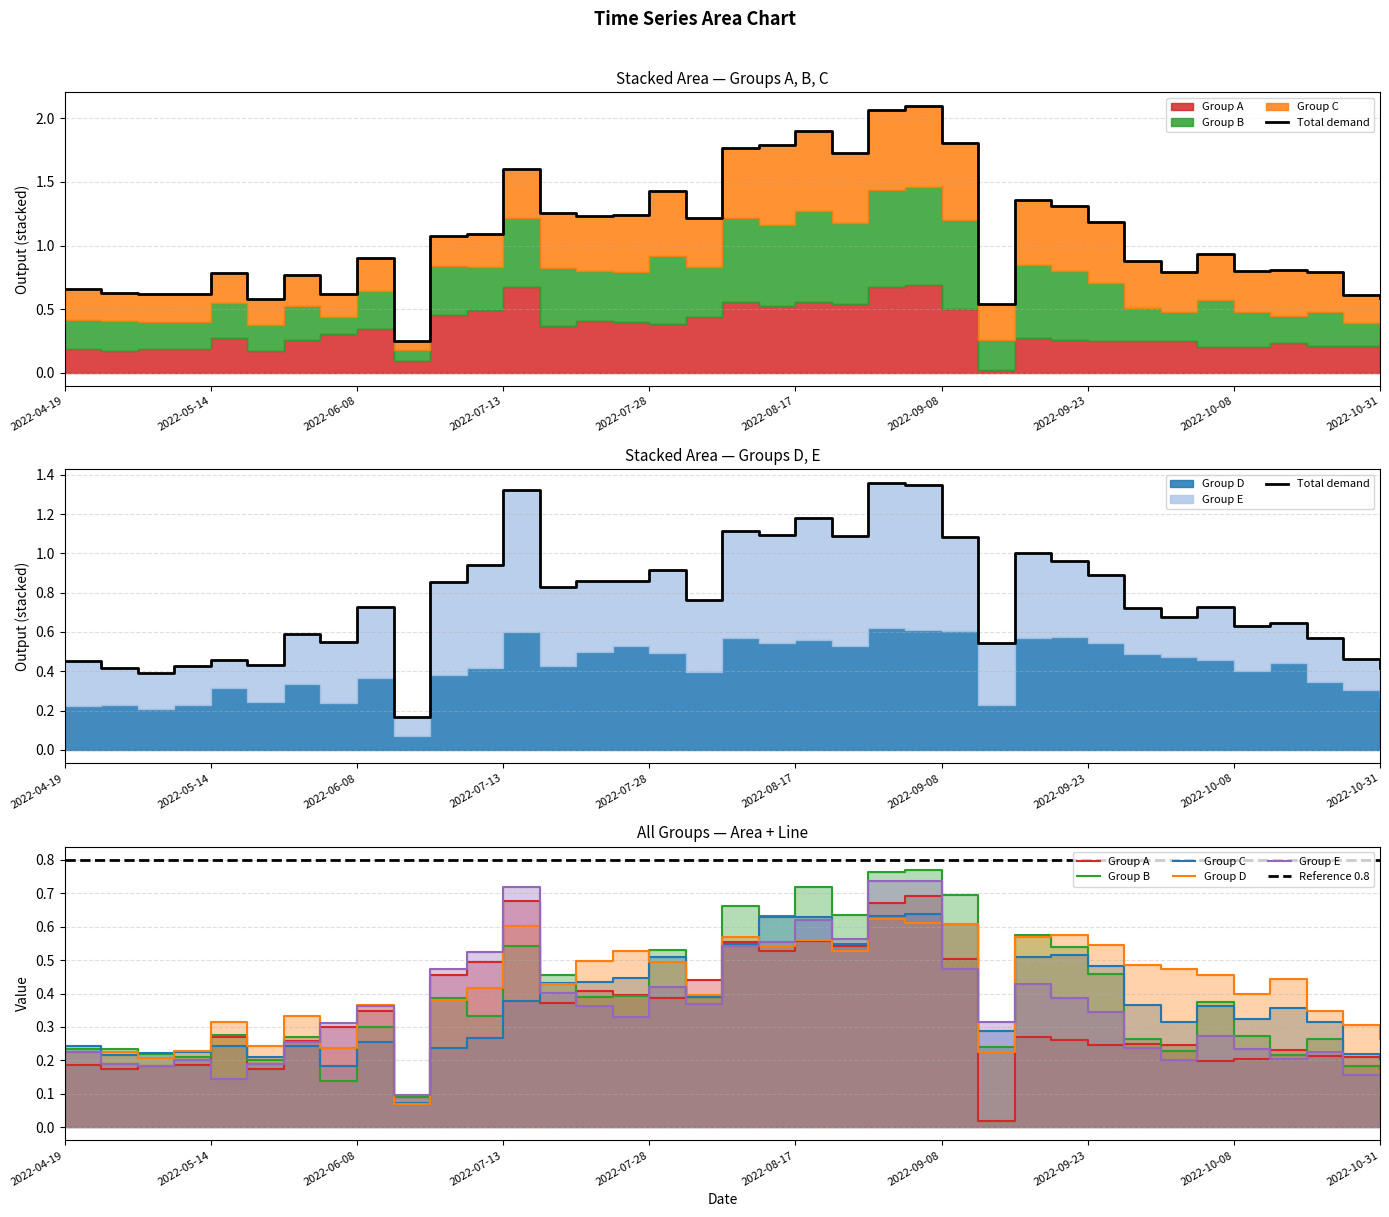

Reading left to right, what are all the values shown in this chart?

Group A: 2022-04-19=0.2	2022-04-21=0.2	2022-04-26=0.2	2022-05-01=0.2	2022-05-14=0.3	2022-05-16=0.2	2022-05-21=0.3	2022-05-31=0.3	2022-06-08=0.3	2022-06-13=0.1	2022-06-15=0.5	2022-06-23=0.5	2022-07-13=0.7	2022-07-18=0.4	2022-07-20=0.4	2022-07-23=0.4	2022-07-28=0.4	2022-08-02=0.4	2022-08-12=0.6	2022-08-14=0.5	2022-08-17=0.6	2022-08-19=0.5	2022-09-03=0.7	2022-09-06=0.7	2022-09-08=0.5	2022-09-11=0.0	2022-09-13=0.3	2022-09-18=0.3	2022-09-23=0.2	2022-09-28=0.2	2022-10-01=0.2	2022-10-06=0.2	2022-10-08=0.2	2022-10-11=0.2	2022-10-13=0.2	2022-10-21=0.2	2022-10-31=0.2
Group B: 2022-04-19=0.2	2022-04-21=0.2	2022-04-26=0.2	2022-05-01=0.2	2022-05-14=0.3	2022-05-16=0.2	2022-05-21=0.3	2022-05-31=0.1	2022-06-08=0.3	2022-06-13=0.1	2022-06-15=0.4	2022-06-23=0.3	2022-07-13=0.5	2022-07-18=0.5	2022-07-20=0.4	2022-07-23=0.4	2022-07-28=0.5	2022-08-02=0.4	2022-08-12=0.7	2022-08-14=0.6	2022-08-17=0.7	2022-08-19=0.6	2022-09-03=0.8	2022-09-06=0.8	2022-09-08=0.7	2022-09-11=0.2	2022-09-13=0.6	2022-09-18=0.5	2022-09-23=0.5	2022-09-28=0.3	2022-10-01=0.2	2022-10-06=0.4	2022-10-08=0.3	2022-10-11=0.2	2022-10-13=0.3	2022-10-21=0.2	2022-10-31=0.2
Group C: 2022-04-19=0.2	2022-04-21=0.2	2022-04-26=0.2	2022-05-01=0.2	2022-05-14=0.2	2022-05-16=0.2	2022-05-21=0.2	2022-05-31=0.2	2022-06-08=0.3	2022-06-13=0.1	2022-06-15=0.2	2022-06-23=0.3	2022-07-13=0.4	2022-07-18=0.4	2022-07-20=0.4	2022-07-23=0.4	2022-07-28=0.5	2022-08-02=0.4	2022-08-12=0.5	2022-08-14=0.6	2022-08-17=0.6	2022-08-19=0.5	2022-09-03=0.6	2022-09-06=0.6	2022-09-08=0.6	2022-09-11=0.3	2022-09-13=0.5	2022-09-18=0.5	2022-09-23=0.5	2022-09-28=0.4	2022-10-01=0.3	2022-10-06=0.4	2022-10-08=0.3	2022-10-11=0.4	2022-10-13=0.3	2022-10-21=0.2	2022-10-31=0.2
Group D: 2022-04-19=0.2	2022-04-21=0.2	2022-04-26=0.2	2022-05-01=0.2	2022-05-14=0.3	2022-05-16=0.2	2022-05-21=0.3	2022-05-31=0.2	2022-06-08=0.4	2022-06-13=0.1	2022-06-15=0.4	2022-06-23=0.4	2022-07-13=0.6	2022-07-18=0.4	2022-07-20=0.5	2022-07-23=0.5	2022-07-28=0.5	2022-08-02=0.4	2022-08-12=0.6	2022-08-14=0.5	2022-08-17=0.6	2022-08-19=0.5	2022-09-03=0.6	2022-09-06=0.6	2022-09-08=0.6	2022-09-11=0.2	2022-09-13=0.6	2022-09-18=0.6	2022-09-23=0.5	2022-09-28=0.5	2022-10-01=0.5	2022-10-06=0.5	2022-10-08=0.4	2022-10-11=0.4	2022-10-13=0.3	2022-10-21=0.3	2022-10-31=0.3
Group E: 2022-04-19=0.2	2022-04-21=0.2	2022-04-26=0.2	2022-05-01=0.2	2022-05-14=0.1	2022-05-16=0.2	2022-05-21=0.3	2022-05-31=0.3	2022-06-08=0.4	2022-06-13=0.1	2022-06-15=0.5	2022-06-23=0.5	2022-07-13=0.7	2022-07-18=0.4	2022-07-20=0.4	2022-07-23=0.3	2022-07-28=0.4	2022-08-02=0.4	2022-08-12=0.5	2022-08-14=0.6	2022-08-17=0.6	2022-08-19=0.6	2022-09-03=0.7	2022-09-06=0.7	2022-09-08=0.5	2022-09-11=0.3	2022-09-13=0.4	2022-09-18=0.4	2022-09-23=0.3	2022-09-28=0.2	2022-10-01=0.2	2022-10-06=0.3	2022-10-08=0.2	2022-10-11=0.2	2022-10-13=0.2	2022-10-21=0.2	2022-10-31=0.2